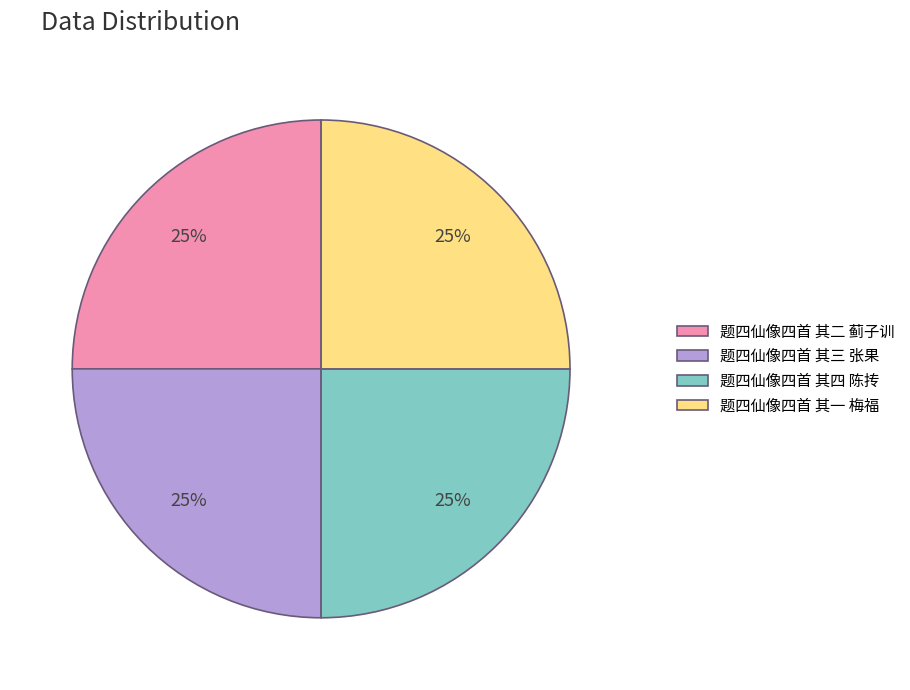

How many segments does this pie chart have?

4